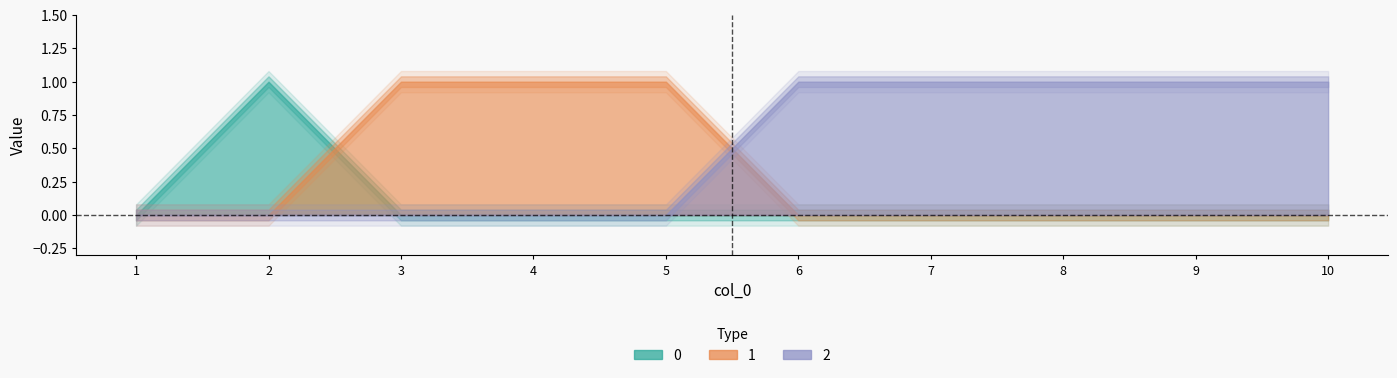

What are all the series names shown in the legend?

0, 1, 2